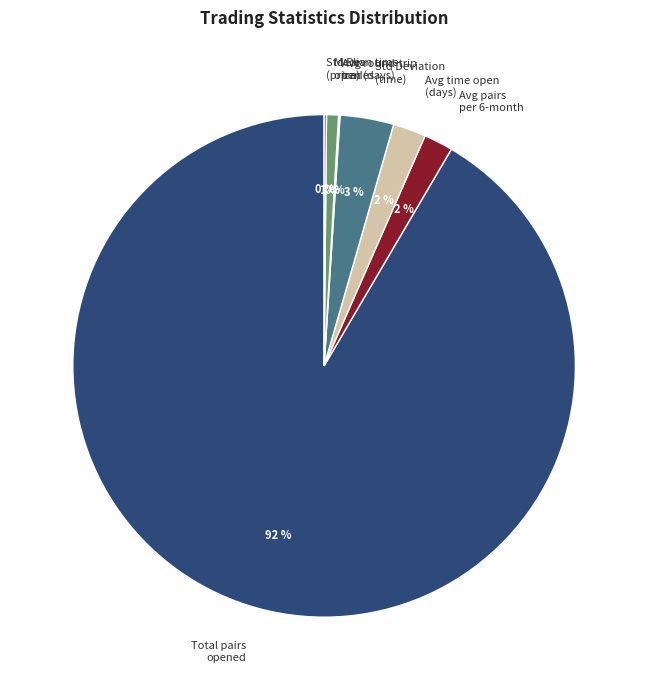

To the nearest percent, what percentage of the pie is Avg pairs per 6-month?

2%